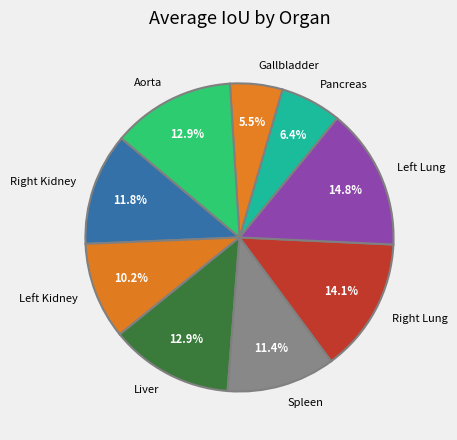

True or false: Liver accounts for 13% of the total.

True